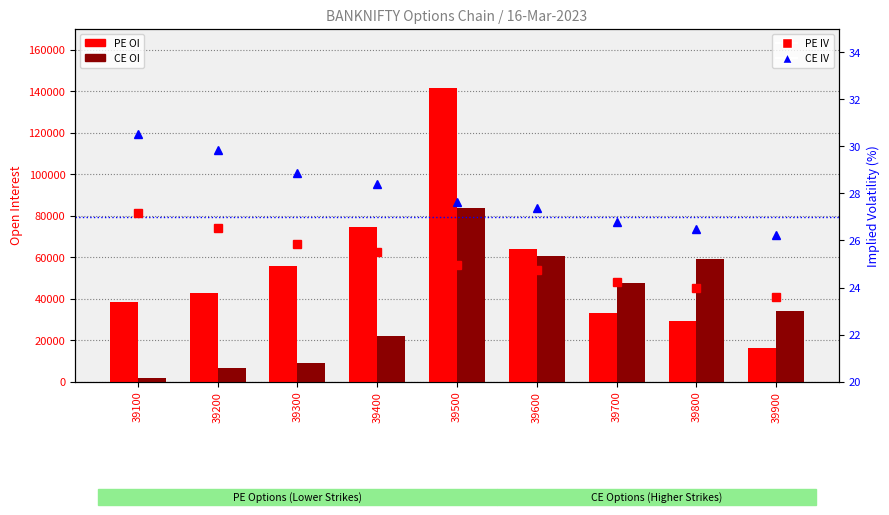

Reading left to right, extract all data points from this chart.

PE OI: 39100=38345.0	39200=42574.0	39300=55852.0	39400=74602.0	39500=141649.0	39600=64068.0	39700=32894.0	39800=29176.0	39900=16079.0
CE OI: 39100=1930.0	39200=6464.0	39300=9030.0	39400=22099.0	39500=83530.0	39600=60402.0	39700=47651.0	39800=58857.0	39900=34126.0
PE IV: 39100=27.2	39200=26.5	39300=25.9	39400=25.5	39500=25.0	39600=24.8	39700=24.2	39800=24.0	39900=23.6
CE IV: 39100=30.5	39200=29.9	39300=28.9	39400=28.4	39500=27.6	39600=27.4	39700=26.8	39800=26.5	39900=26.2